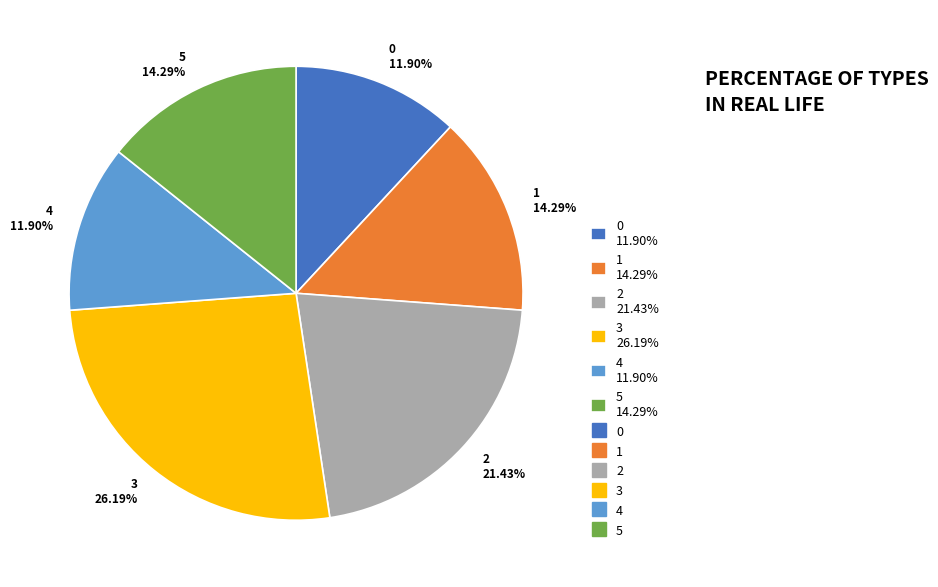

Combined, what portion of the pie is 1 and 4?

26.2%